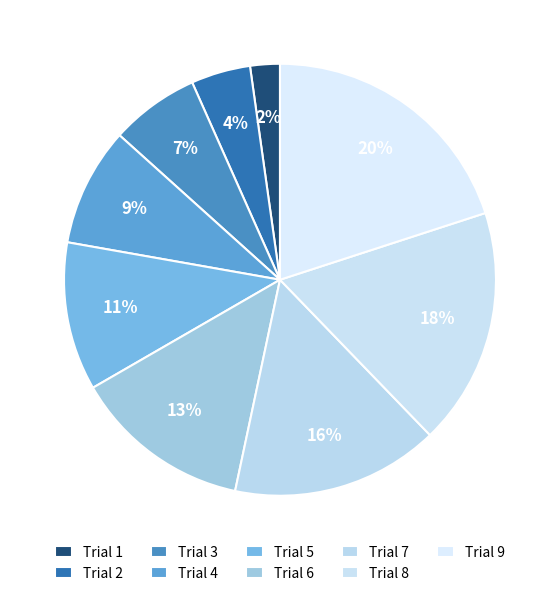

What is the largest slice in the pie chart?

9